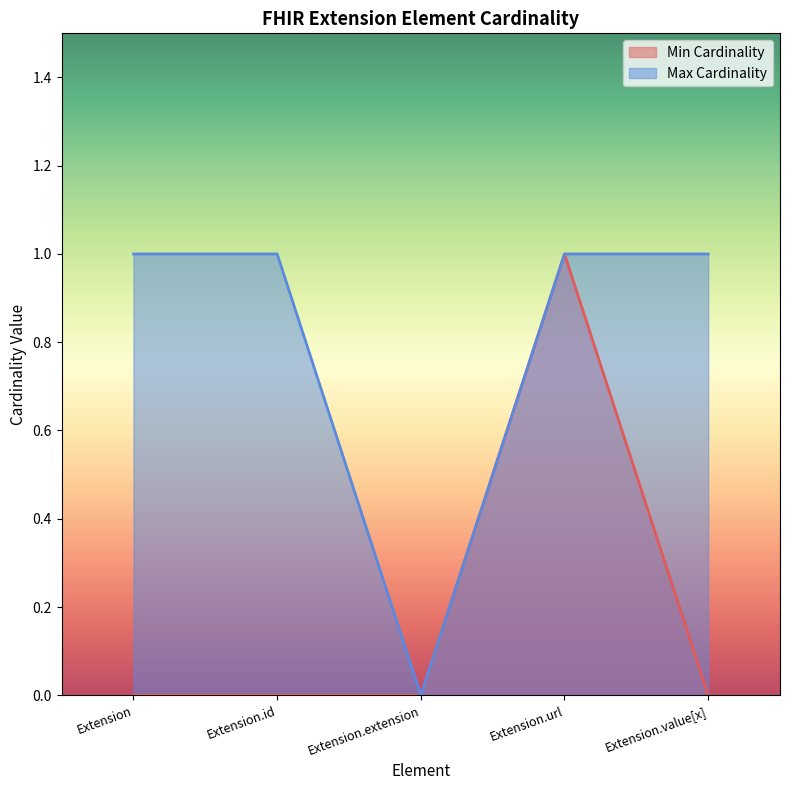

Reading left to right, extract all data points from this chart.

Min Cardinality: Extension=0	Extension.id=0	Extension.extension=0	Extension.url=1	Extension.value[x]=0
Max Cardinality: Extension=1	Extension.id=1	Extension.extension=0	Extension.url=1	Extension.value[x]=1